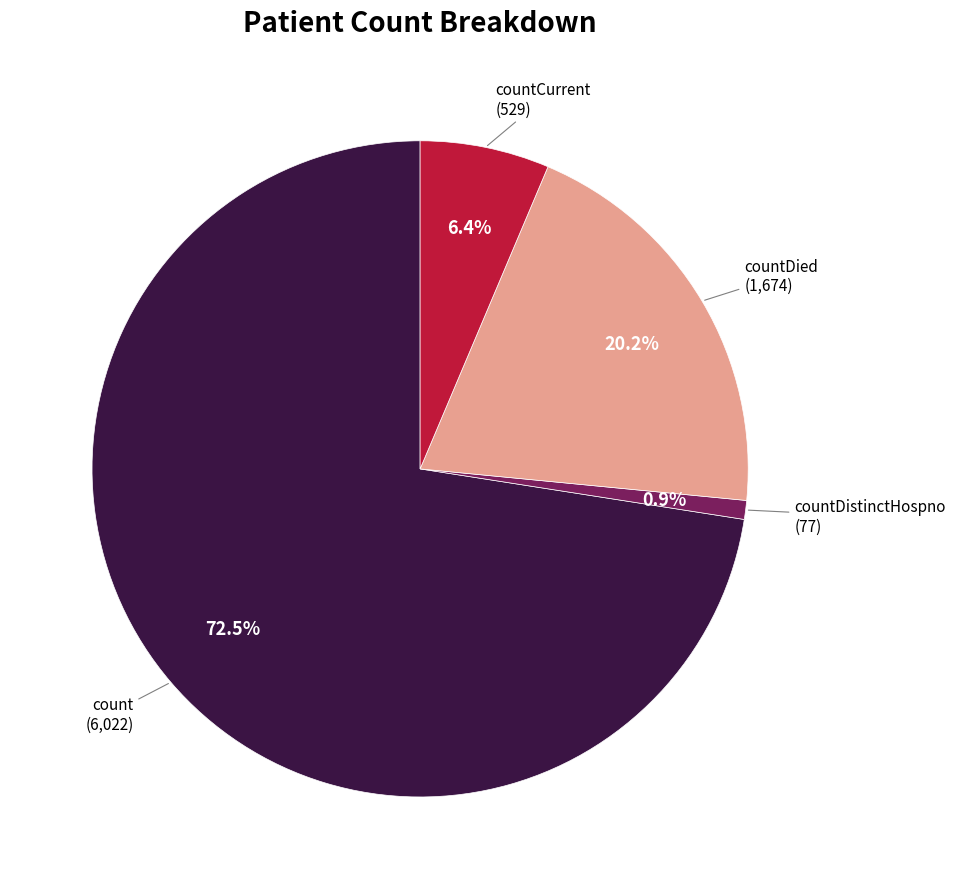

Does any single category account for the majority?

Yes